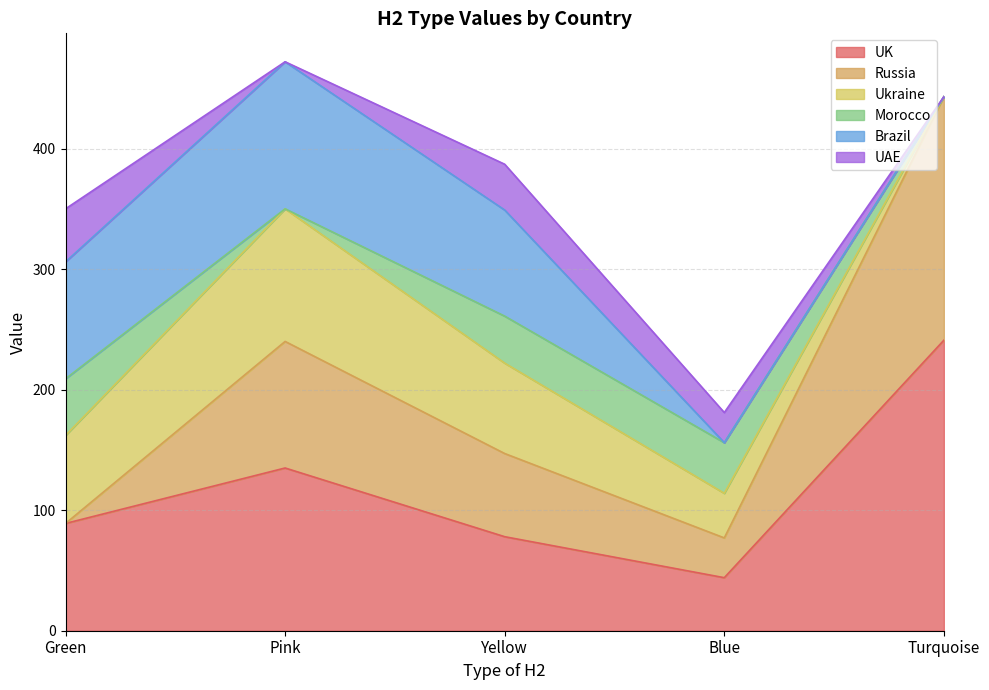

How many data points in Morocco are less than 39?

2